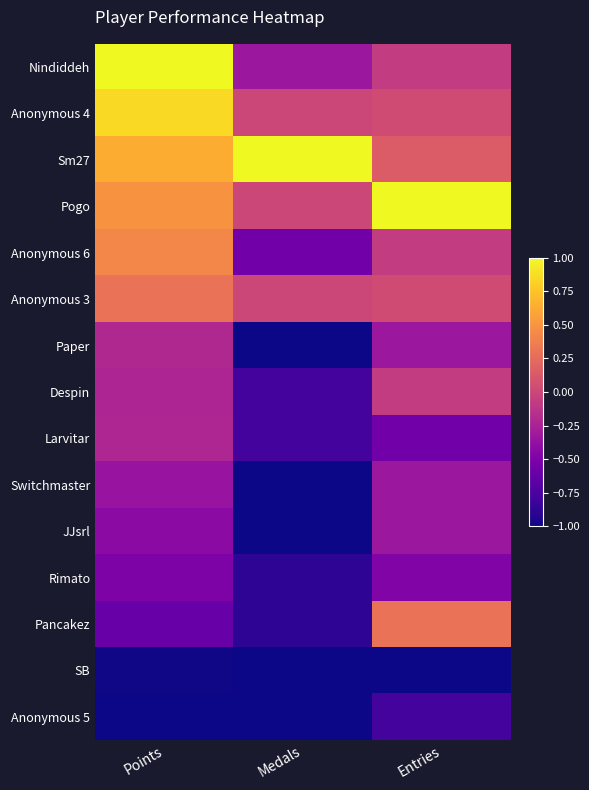

Reading right to left, extract all data points from this chart.

Nindiddeh: Entries=-0.1	Medals=-0.3	Points=1.0
Anonymous 4: Entries=0.0	Medals=0.0	Points=0.9
Sm27: Entries=0.1	Medals=1.0	Points=0.6
Pogo: Entries=1.0	Medals=0.0	Points=0.5
Anonymous 6: Entries=-0.1	Medals=-0.6	Points=0.4
Anonymous 3: Entries=0.0	Medals=0.0	Points=0.3
Paper: Entries=-0.3	Medals=-1.0	Points=-0.2
Despin: Entries=-0.1	Medals=-0.8	Points=-0.2
Larvitar: Entries=-0.6	Medals=-0.8	Points=-0.2
Switchmaster: Entries=-0.3	Medals=-1.0	Points=-0.4
JJsrl: Entries=-0.3	Medals=-1.0	Points=-0.4
Rimato: Entries=-0.5	Medals=-0.9	Points=-0.5
Pancakez: Entries=0.3	Medals=-0.9	Points=-0.6
SB: Entries=-1.0	Medals=-1.0	Points=-1.0
Anonymous 5: Entries=-0.8	Medals=-1.0	Points=-1.0